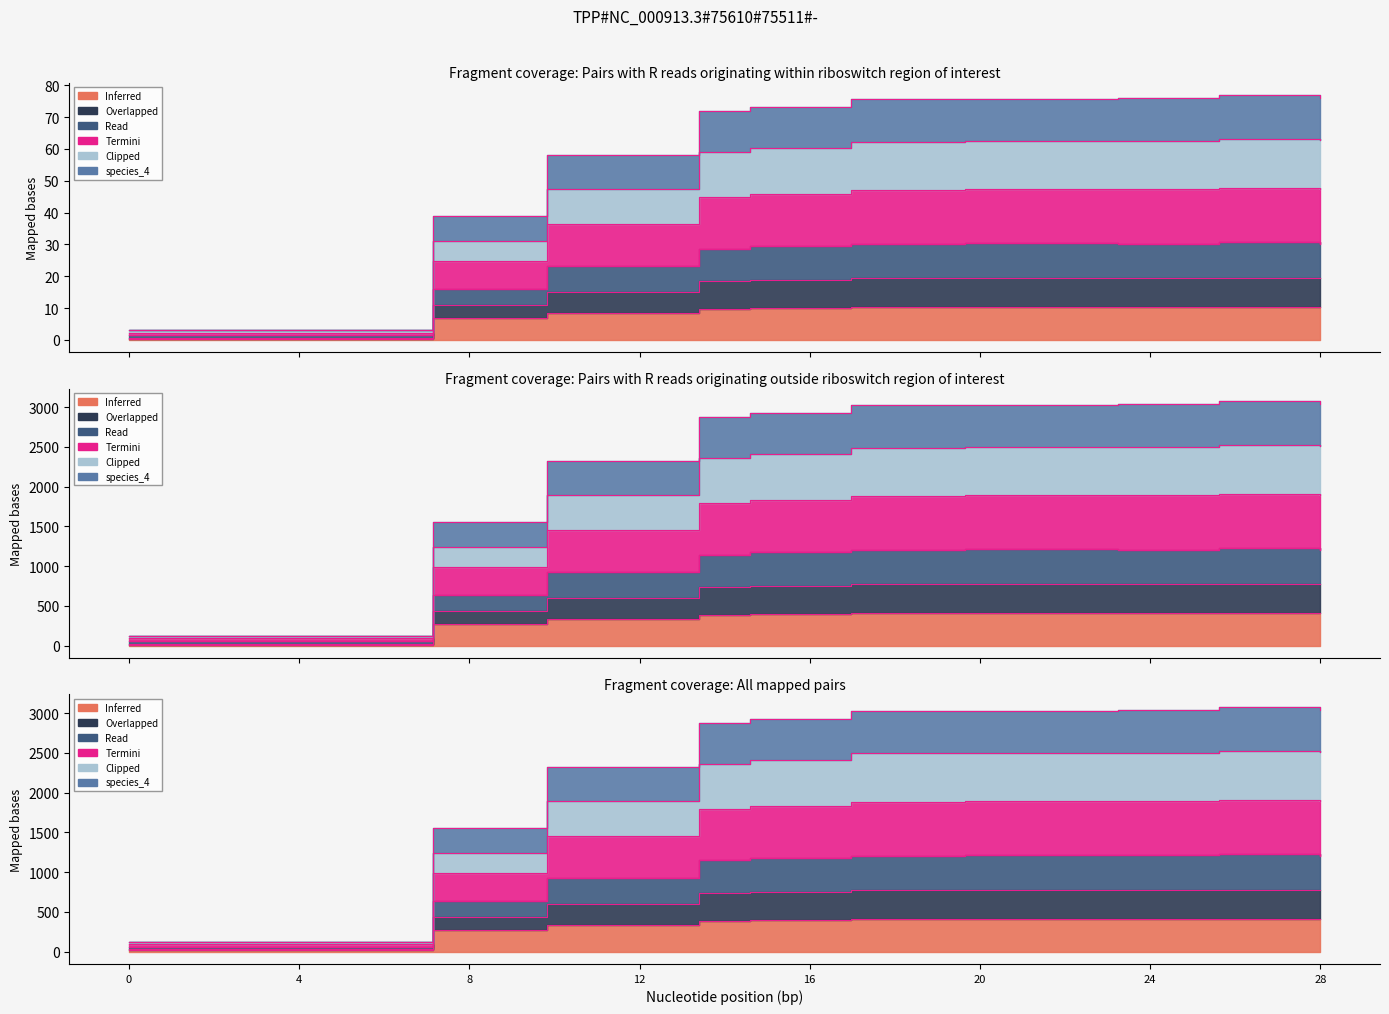

What is the greatest value displayed?

2519.3